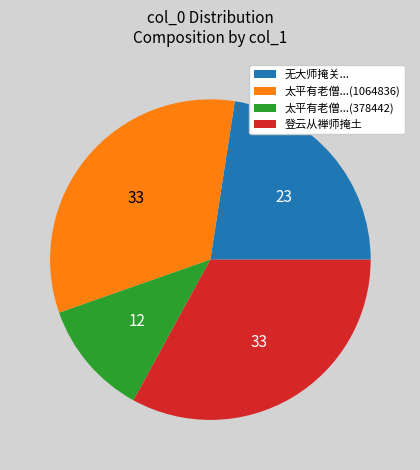

Which slice is the smallest?

太平有老僧...(378442)